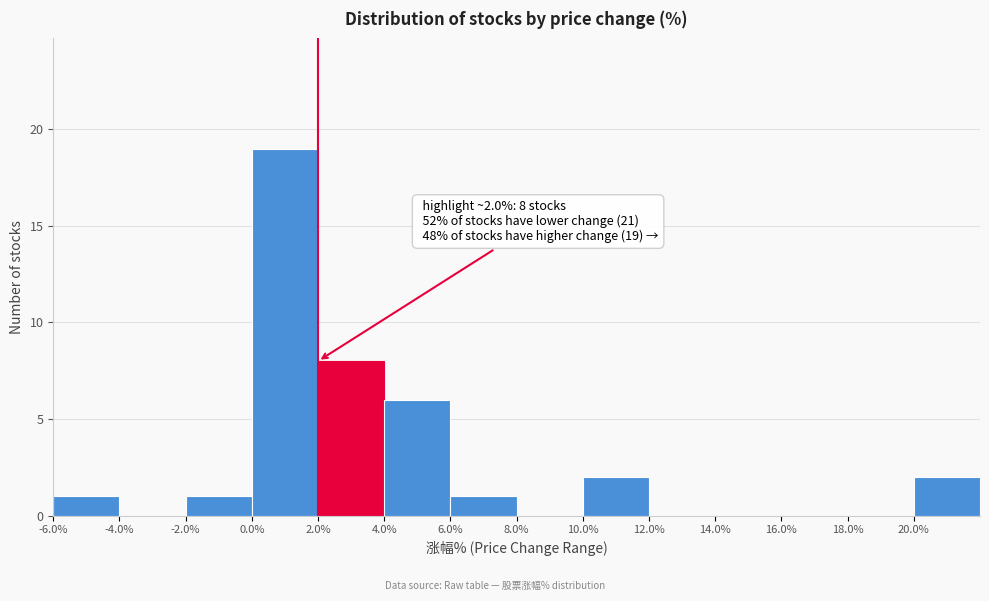

Which range on the x-axis has the tallest bar?

0 to 2